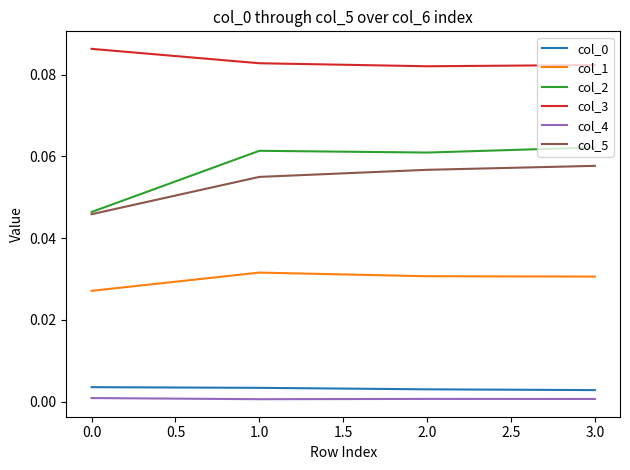

What position from the right is 1.0?

3